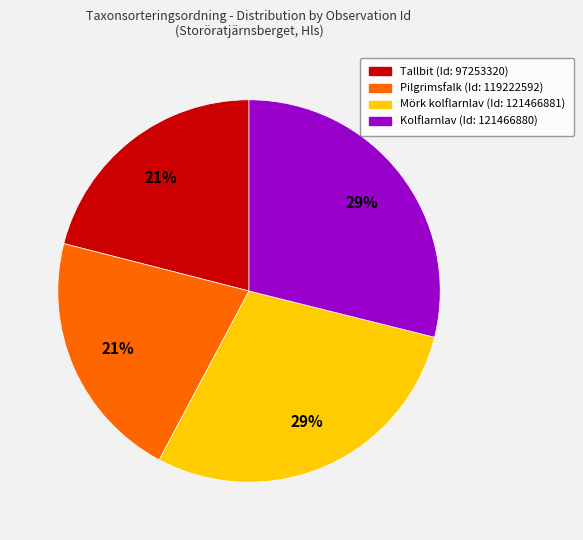

To the nearest percent, what portion does Tallbit (Id: 97253320) represent?

21%